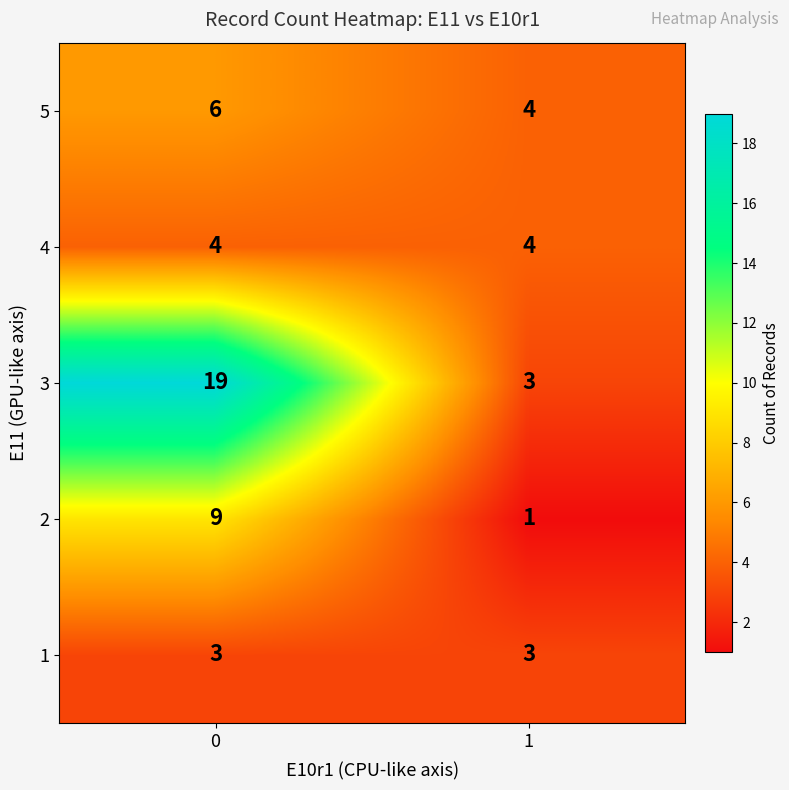

What is the total value across all series at 0?

41